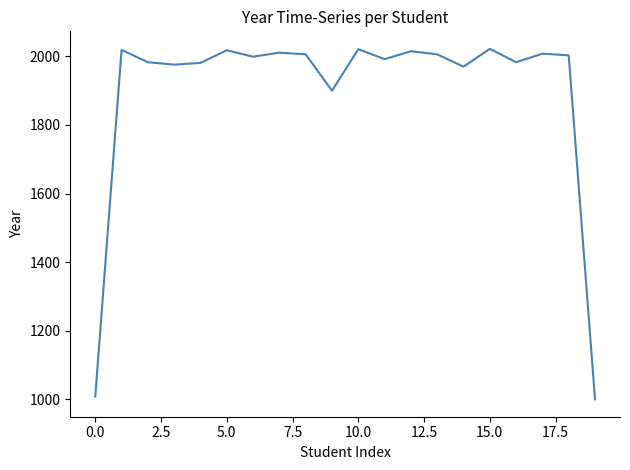

What is the maximum value shown in the chart?

2022